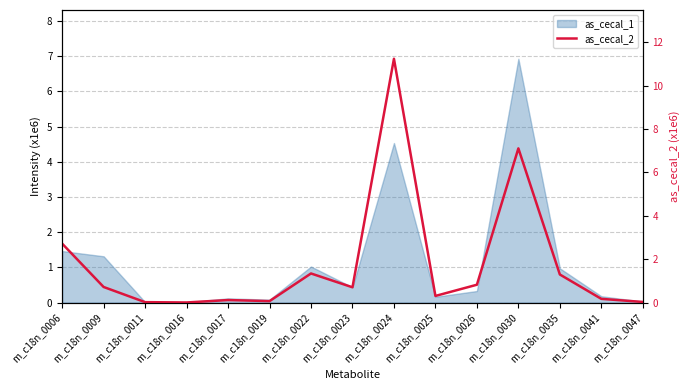

How many interior local valleys (lower than both neighbors) does the data have?

4